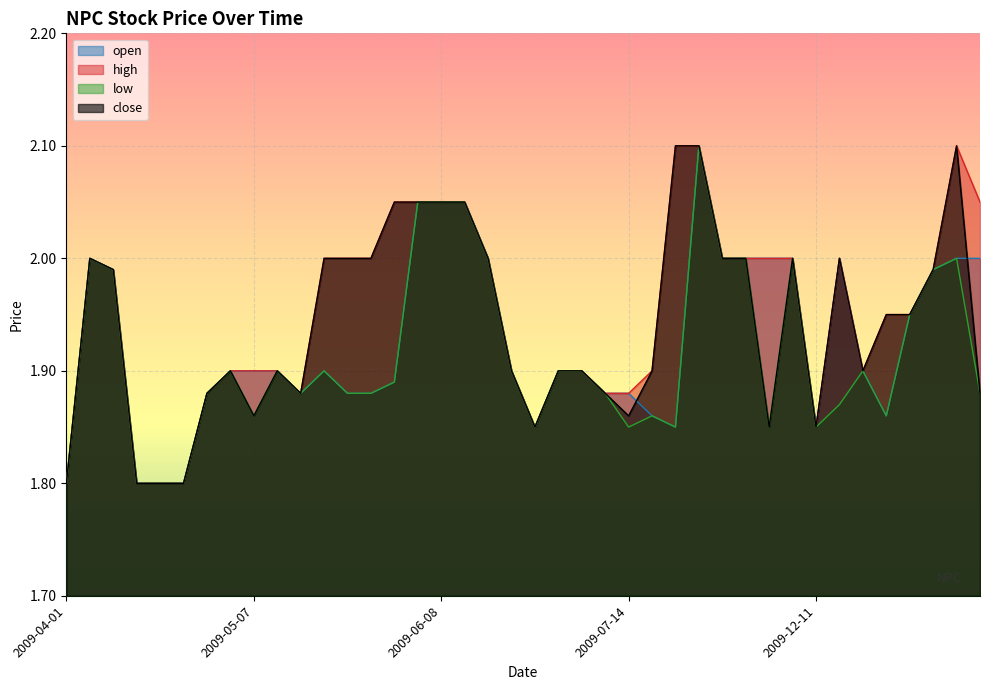

What is the total value across all series at 2009-07-13?

7.5